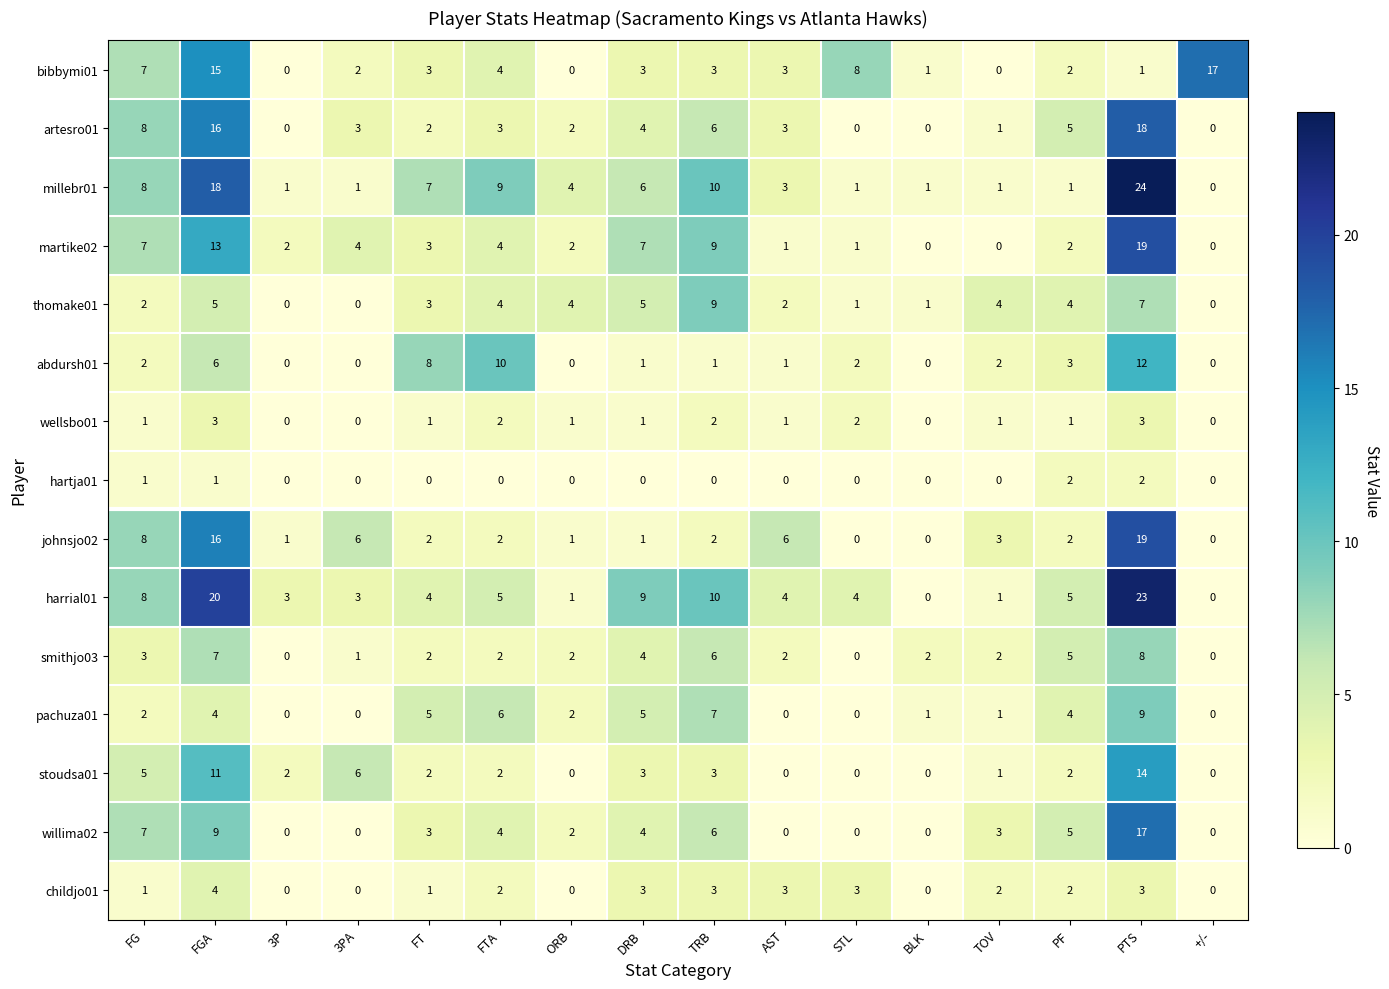

What is the highest value of the martike02 series?

19